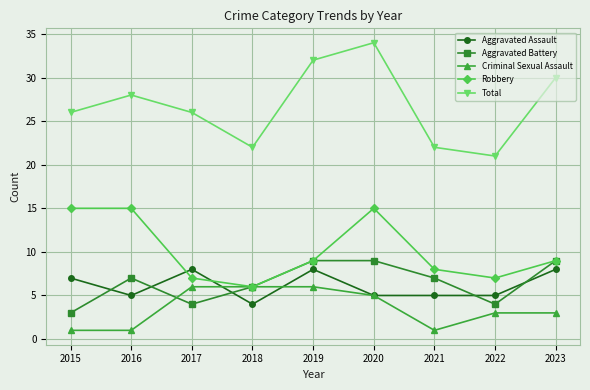

At which label does Aggravated Assault reach its minimum?

2018